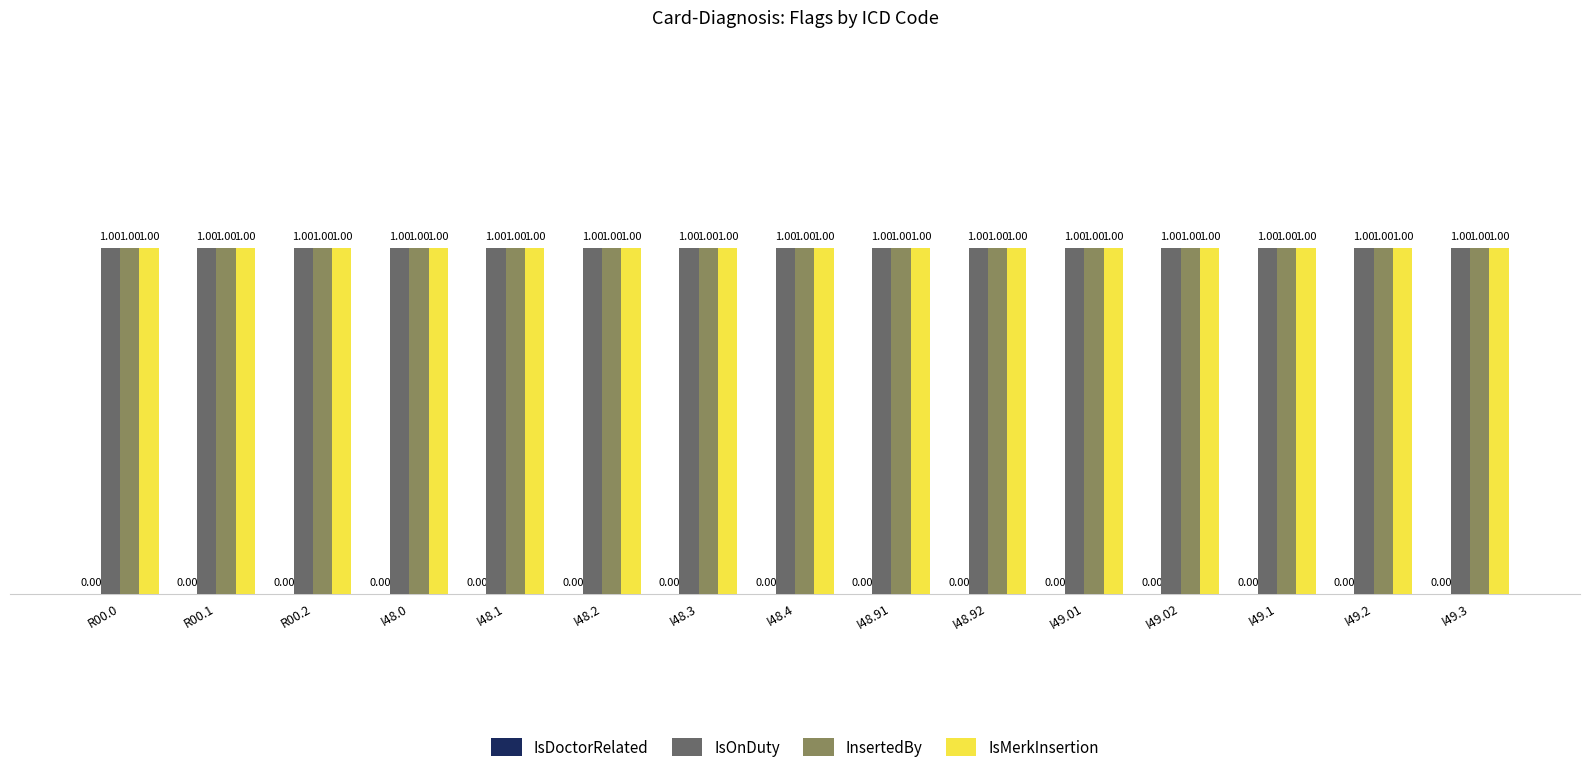

How many distinct data groups are displayed?

4